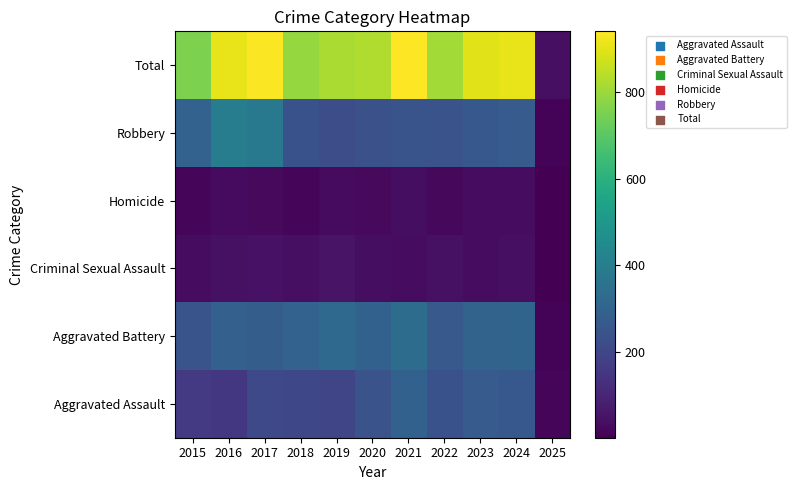

At how many categories does at least one series exceed 865?

5